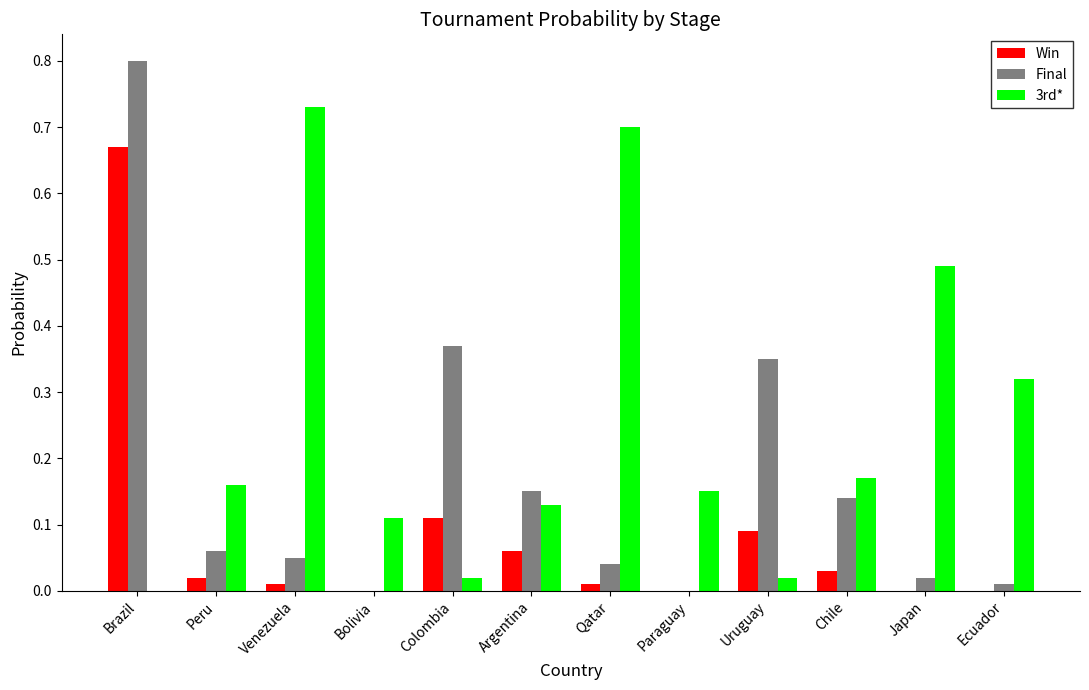

Which label corresponds to the largest value in the chart?

Brazil